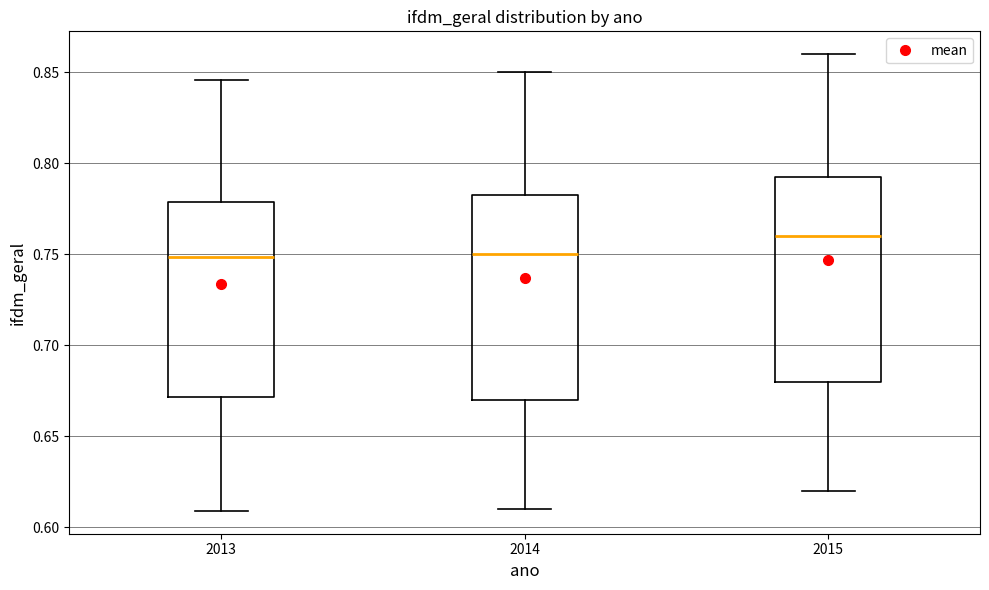

Which box's median line is the highest?

2015